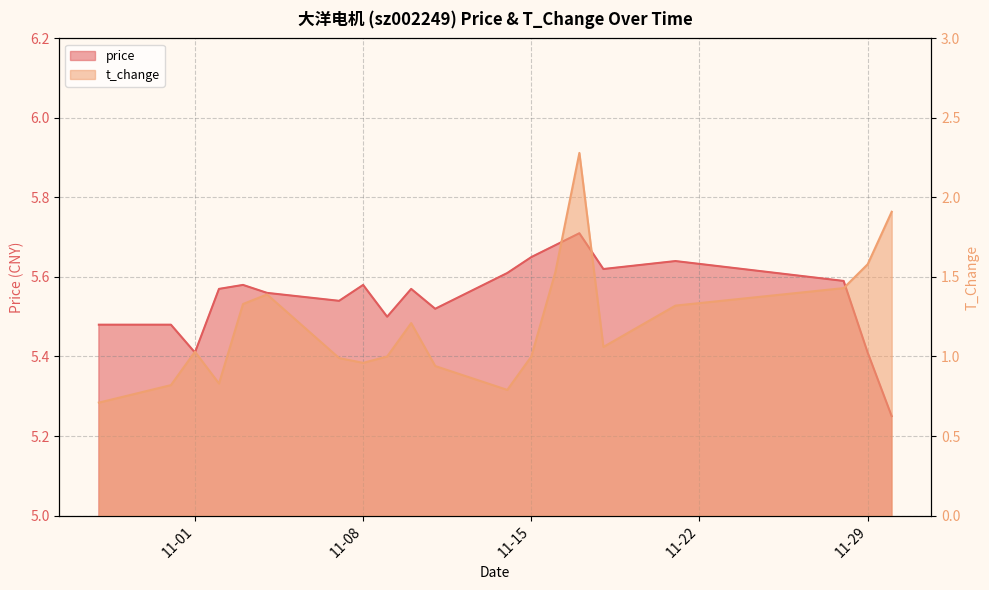

What is the average value of the t_change series?

1.2